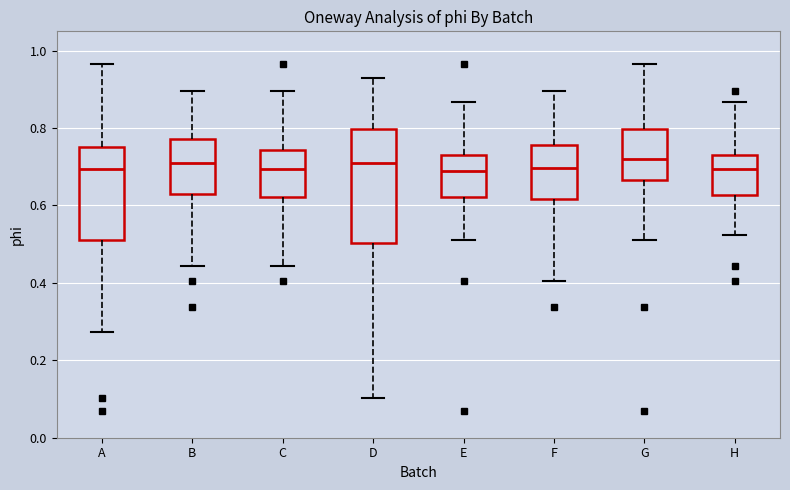

Reading left to right, transcribe this box plot: for each box, give where its median line is, the range the box spans, and where its two whiskers end, as read against the y-axis. The values are not printed on the chart, so give them approximately, as read against the axis.

A: median 0.70, box 0.52 to 0.76, whiskers 0.28 to 0.96
B: median 0.70, box 0.64 to 0.78, whiskers 0.44 to 0.90
C: median 0.70, box 0.62 to 0.74, whiskers 0.44 to 0.90
D: median 0.70, box 0.50 to 0.80, whiskers 0.10 to 0.92
E: median 0.70, box 0.62 to 0.74, whiskers 0.52 to 0.86
F: median 0.70, box 0.62 to 0.76, whiskers 0.40 to 0.90
G: median 0.72, box 0.66 to 0.80, whiskers 0.52 to 0.96
H: median 0.70, box 0.62 to 0.74, whiskers 0.52 to 0.86